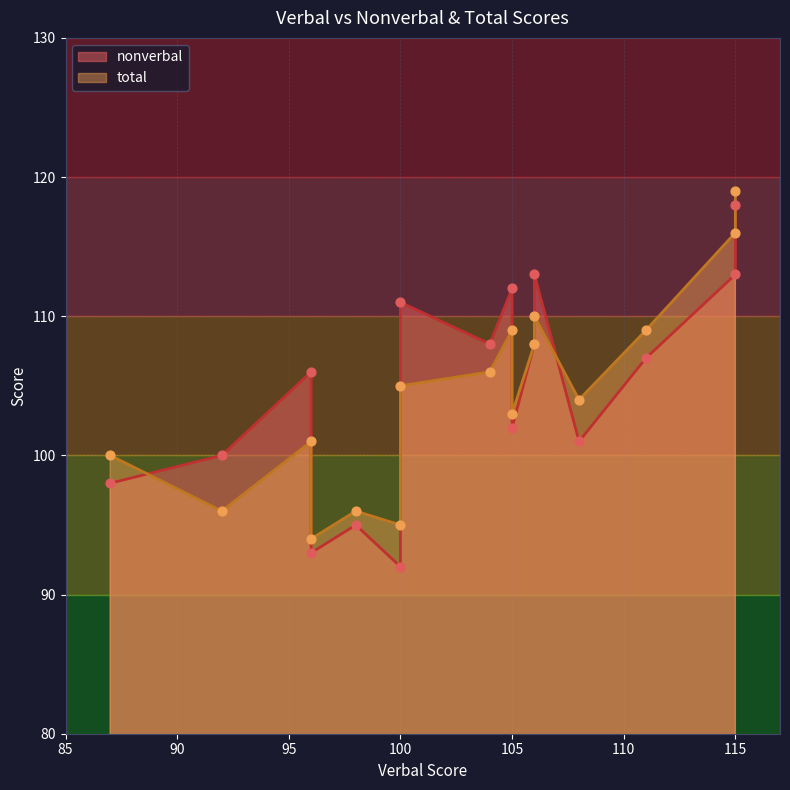

Which series has the widest spread of Y values?

nonverbal